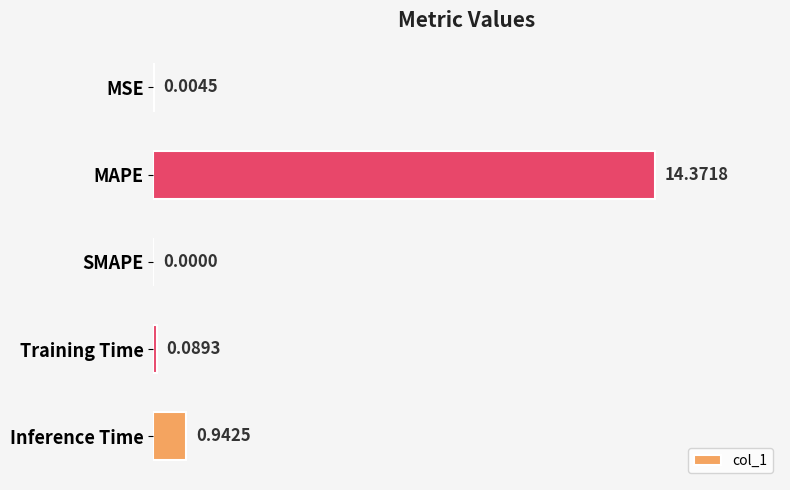

What is the sum of all values?

15.4